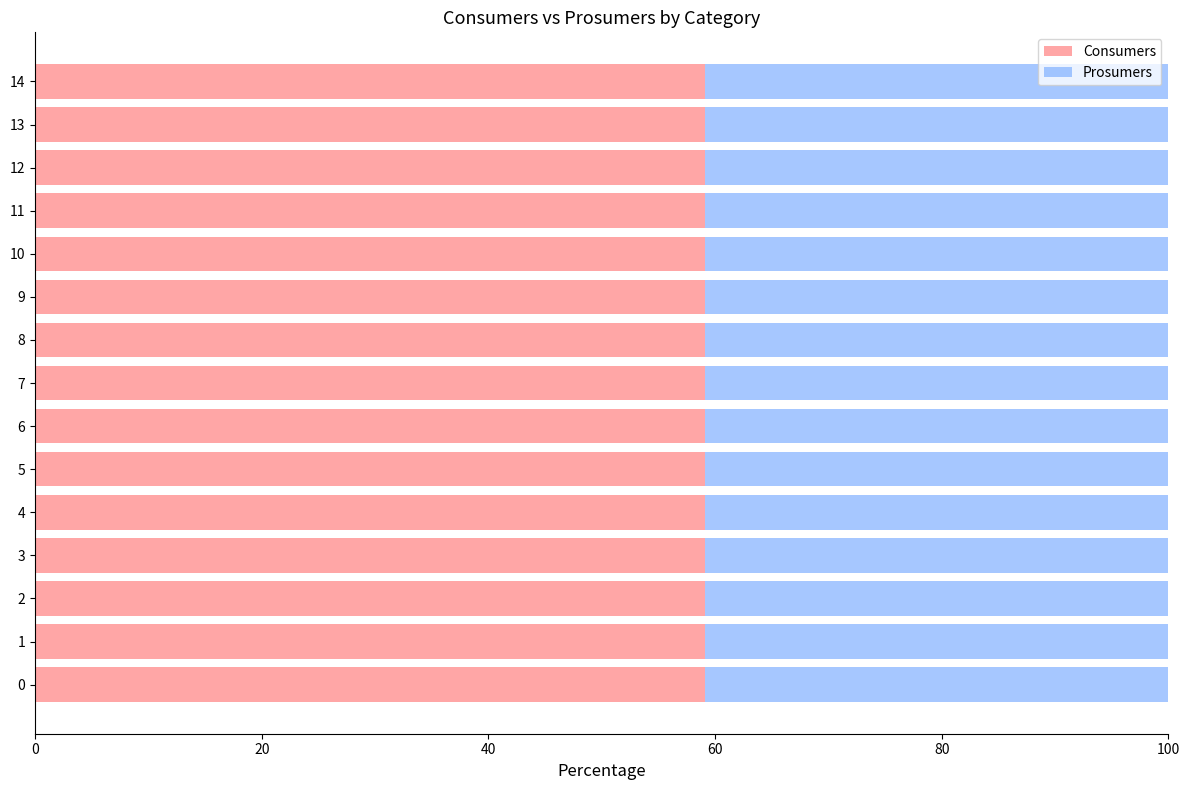

What is the total value across all series at 6?

100.0